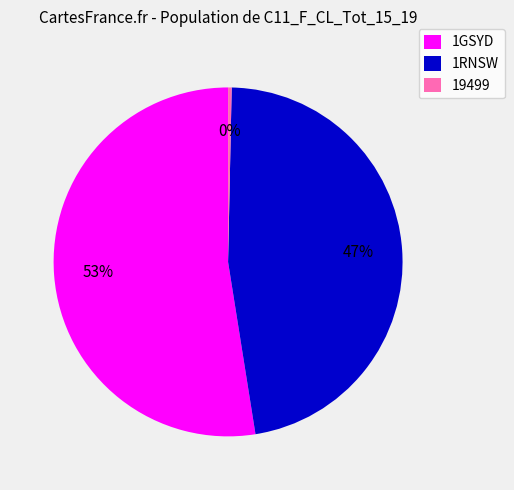

The 1GSYD slice represents 53% of the pie. True or false?

True